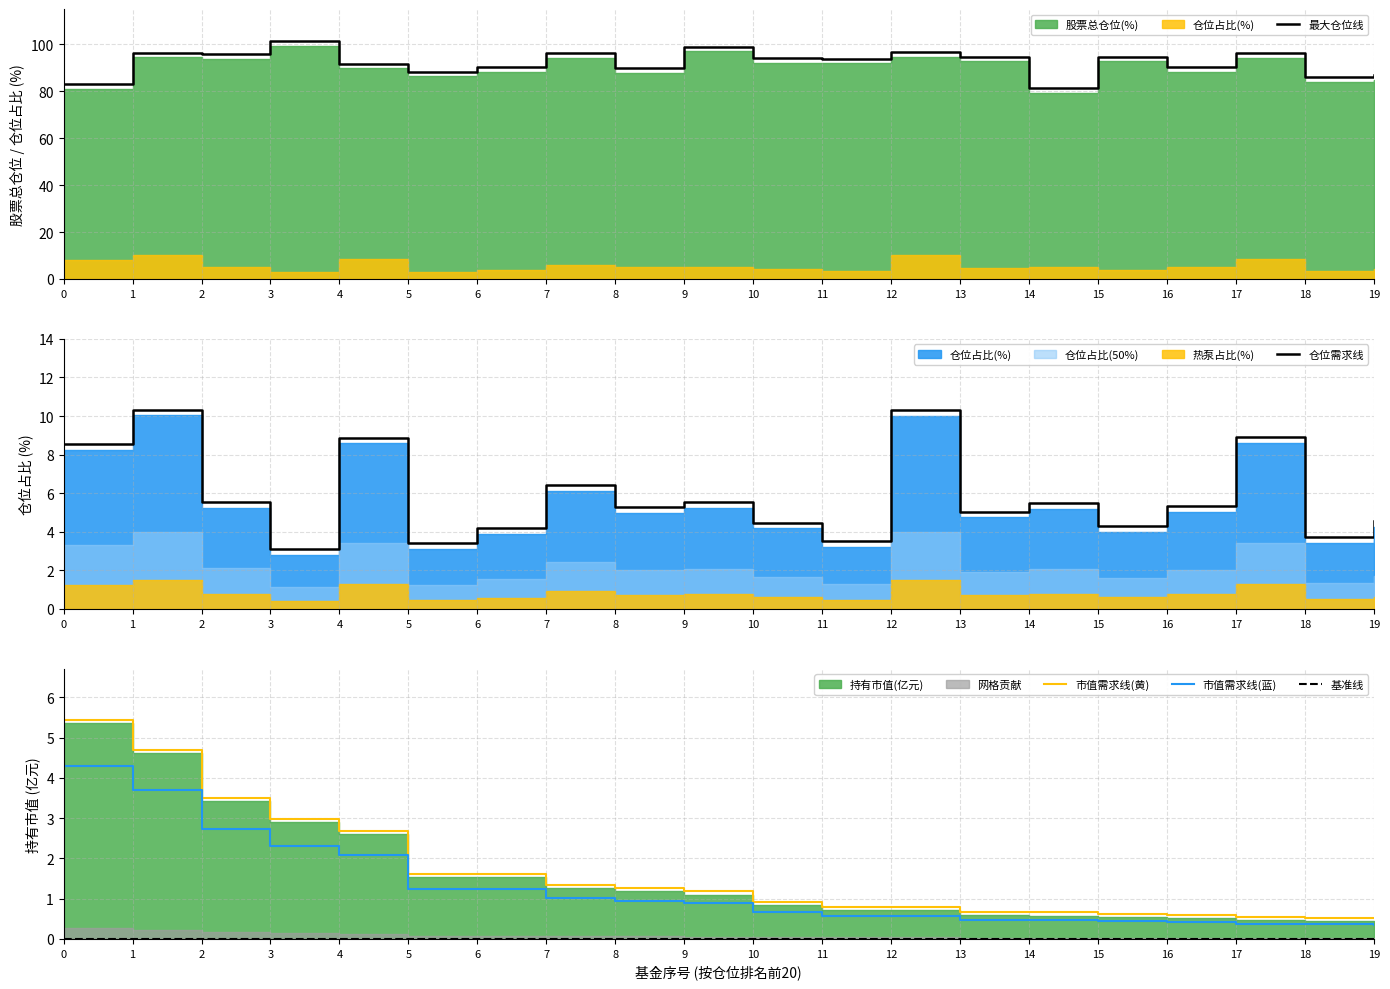

True or false: 最大仓位线 and 市值需求线(黄) intersect in this chart.

False